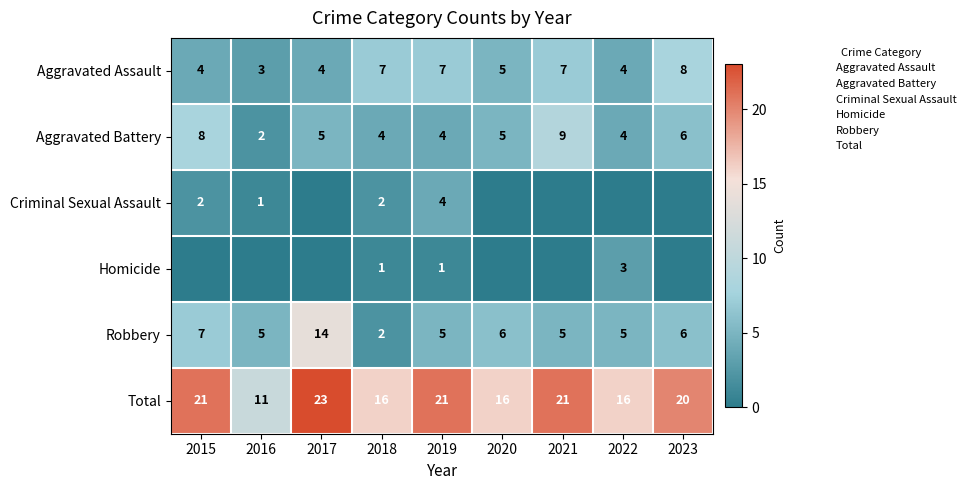

Between 2016 and 2021, which series saw the biggest shift?

Total